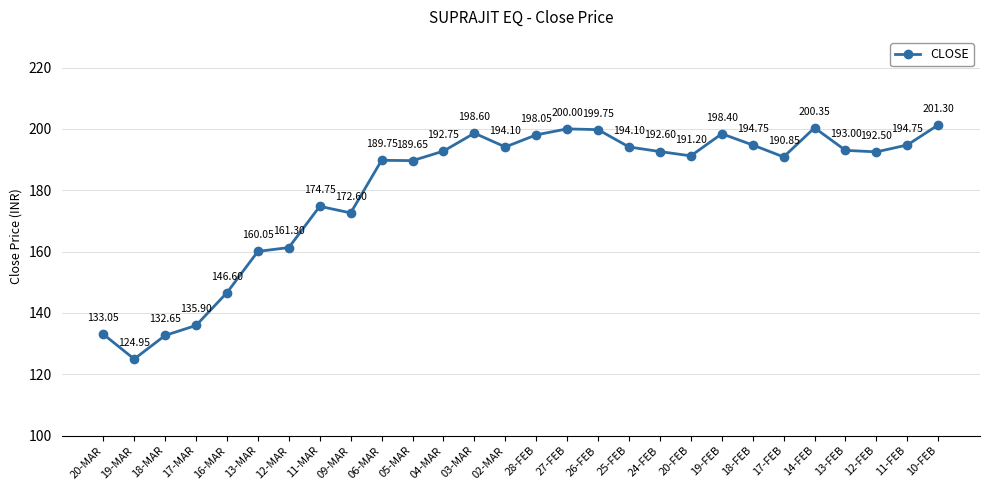

What is the label of the 21st point from the left?

19-FEB